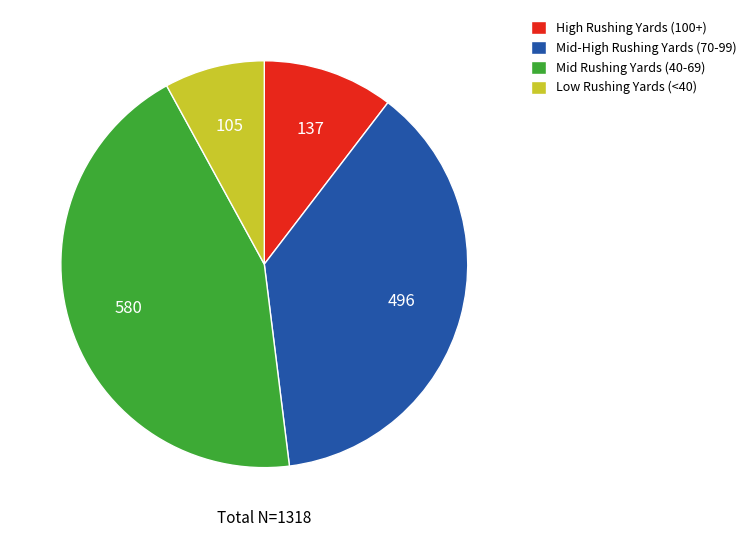

Which category has the biggest portion of the pie?

Mid Rushing Yards (40-69)